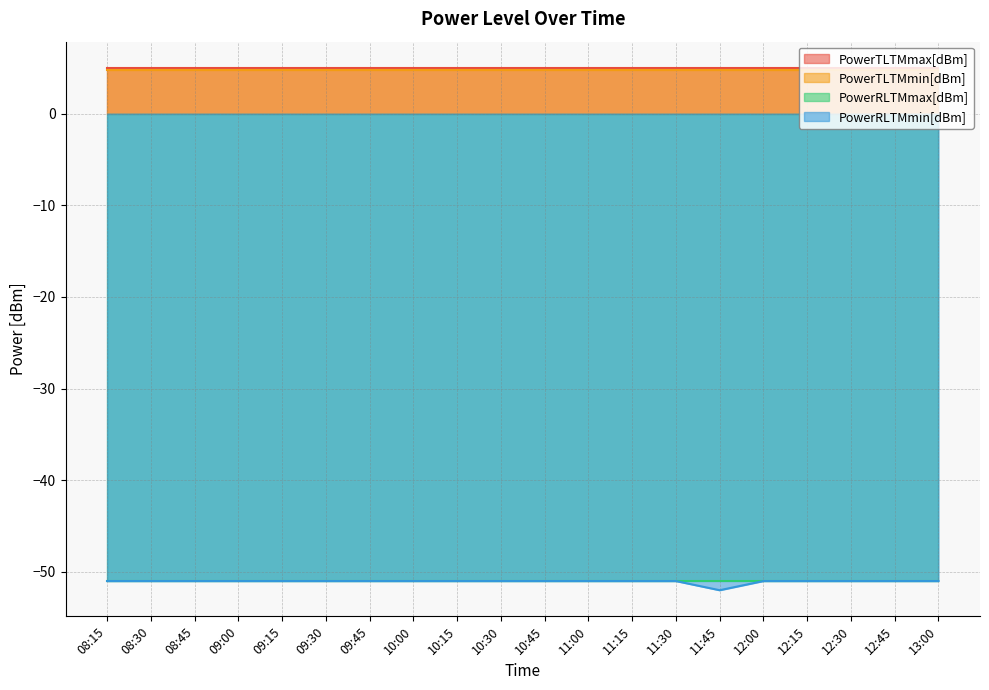

What is the maximum value shown in the chart?

5.0